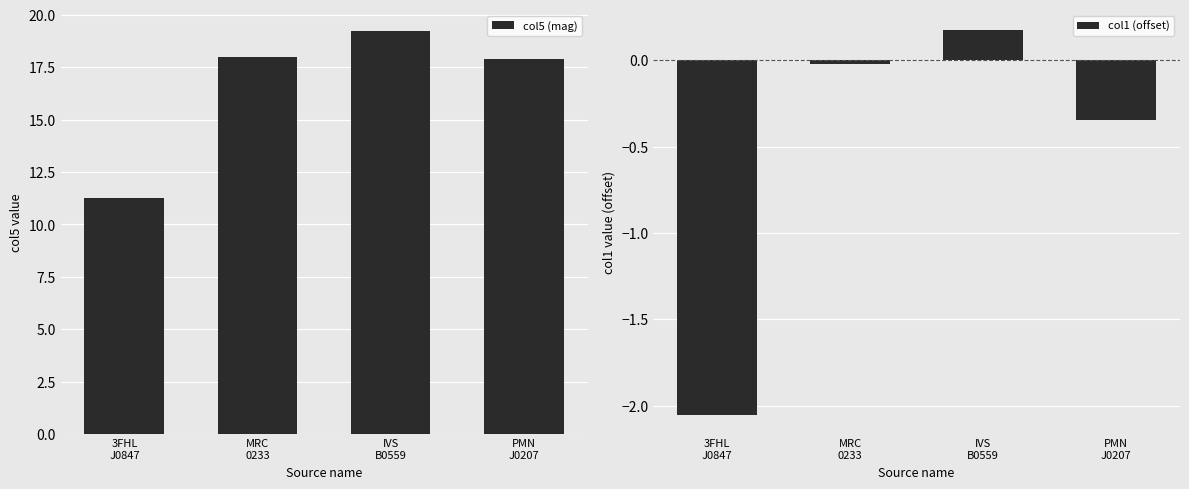

What is the value of the col1 (offset) bar at the 3rd from the left?

0.2